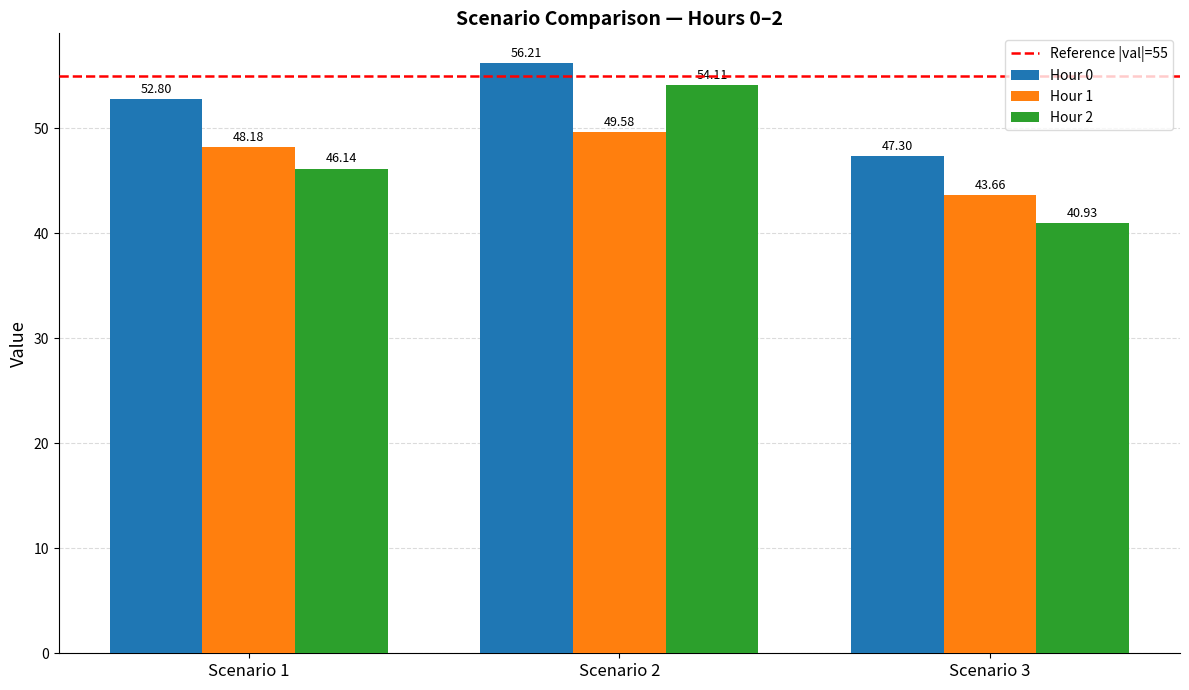

The value of Hour 1 at Scenario 1 is 86.7. True or false?

False